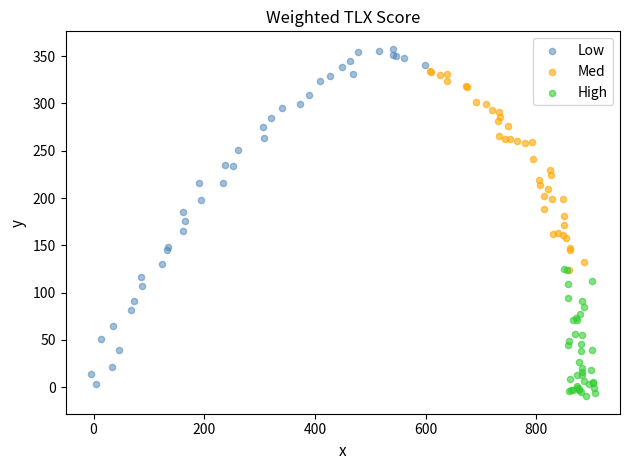

Which series contains the highest Y value?

Low